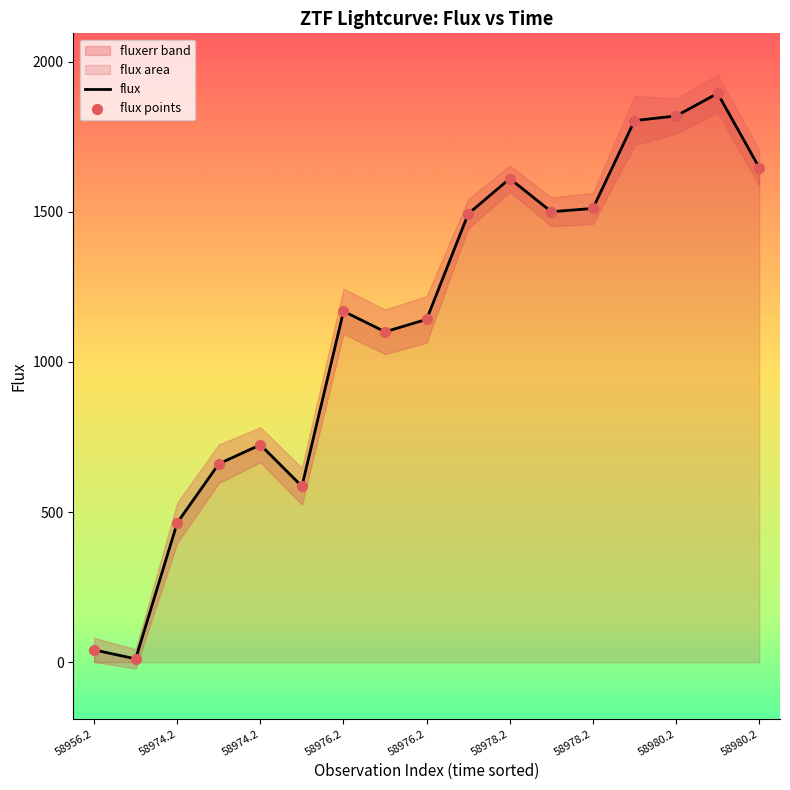

Which series has the largest total across all categories?

flux